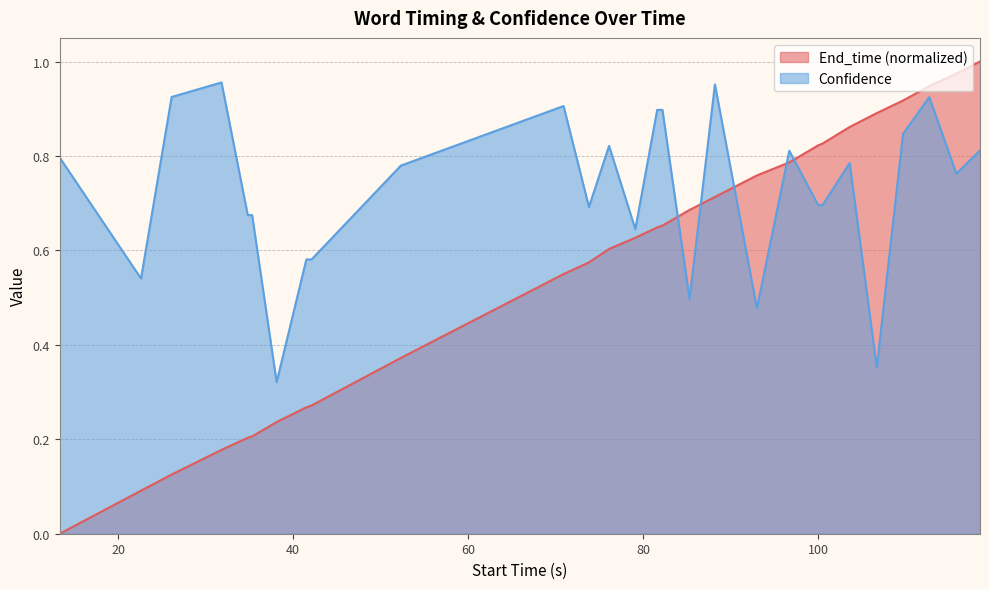

Which series has the largest total across all categories?

Confidence